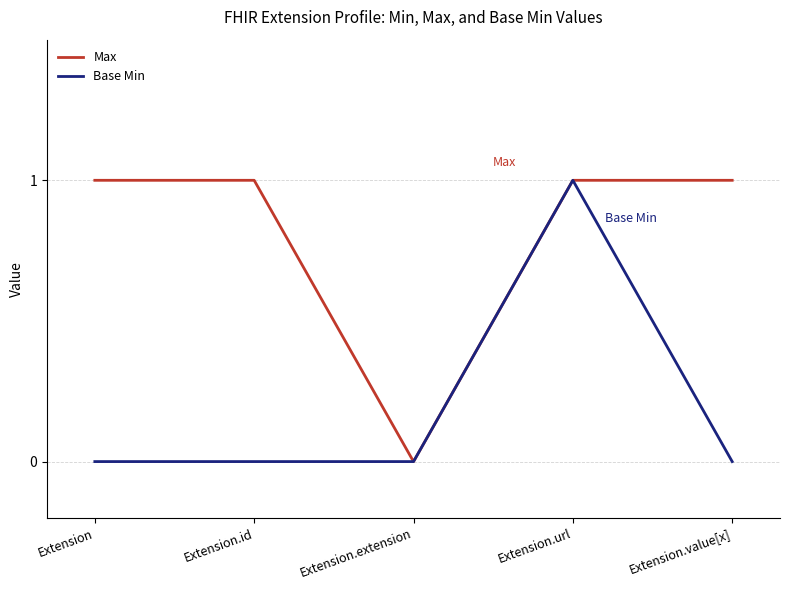

What is the sum of all Base Min values?

1